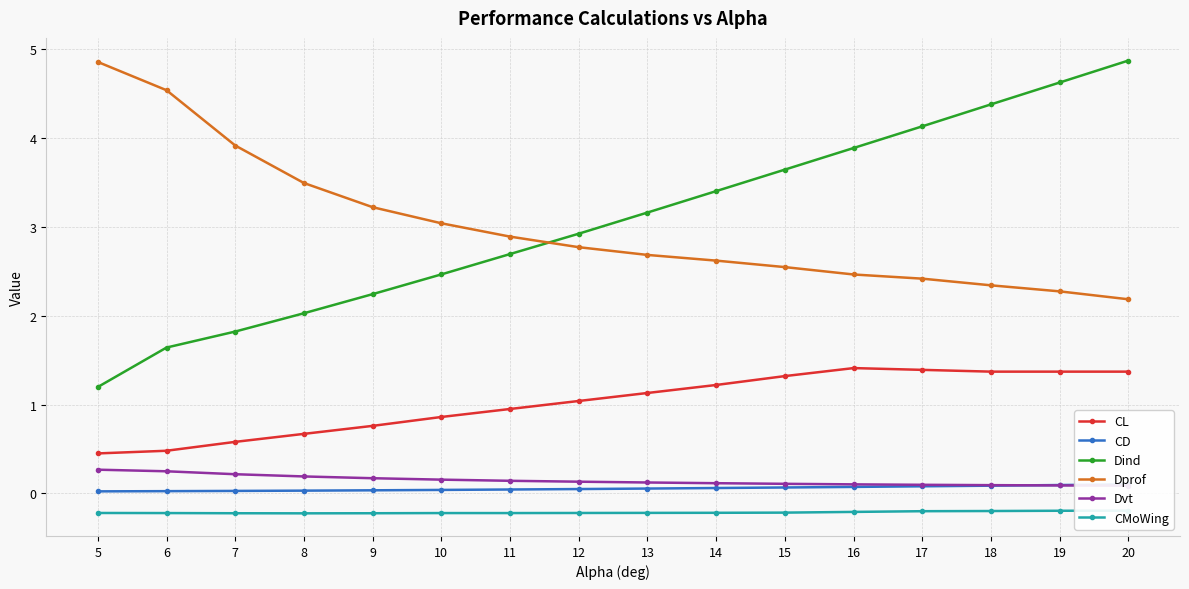

At 8, list the series in order from smallest to largest.

CMoWing, CD, Dvt, CL, Dind, Dprof